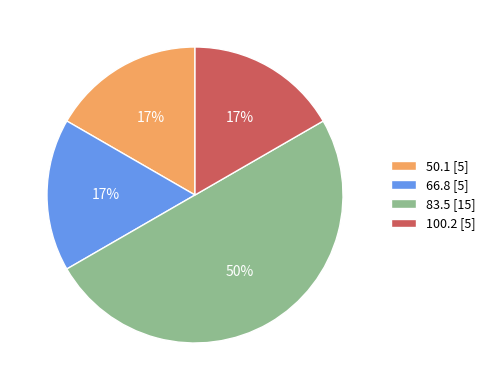

To the nearest percent, what is the average slice percentage?

25%